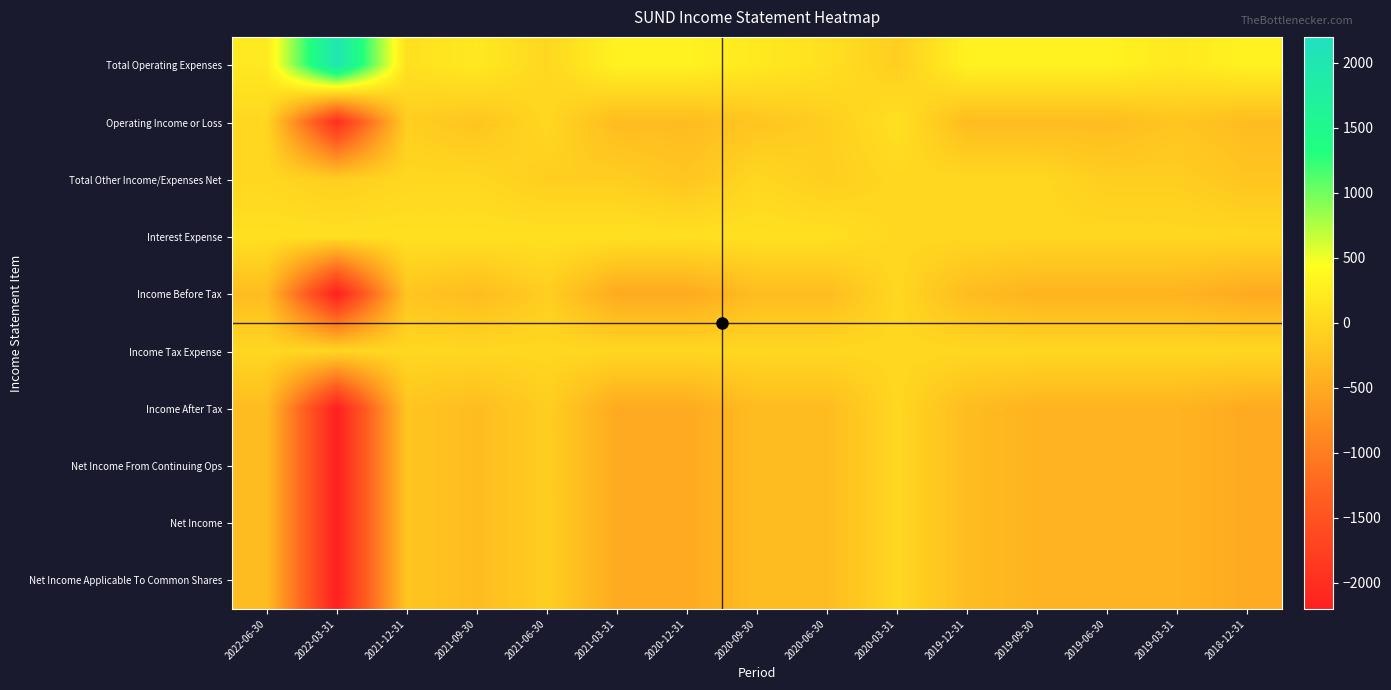

What is the smallest value displayed?

-2200